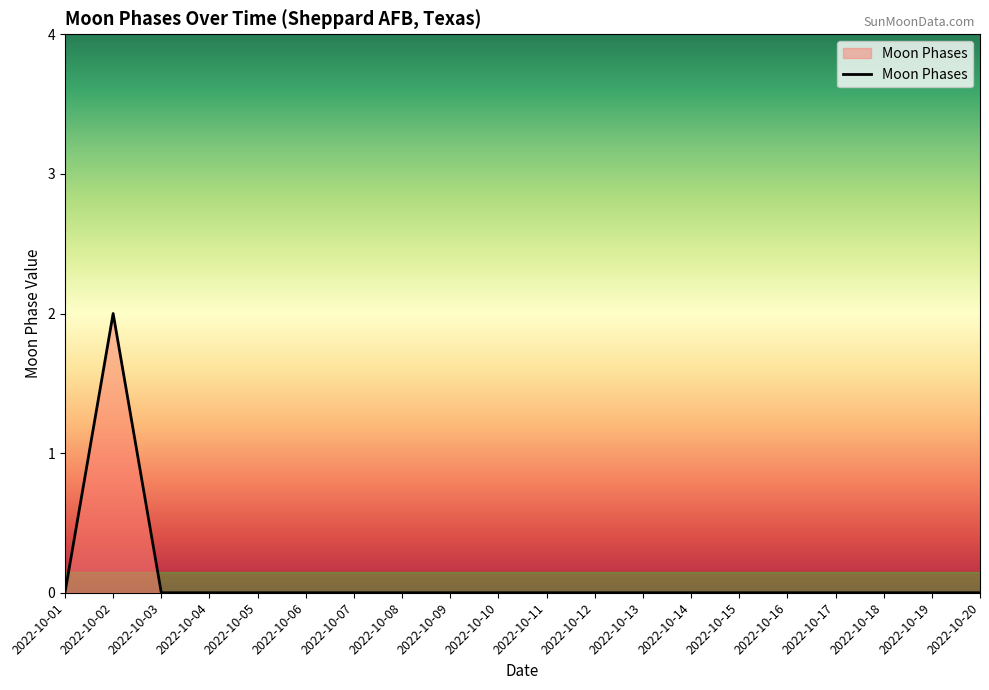

The chart shows a value of 0 at 2022-10-19. True or false?

True